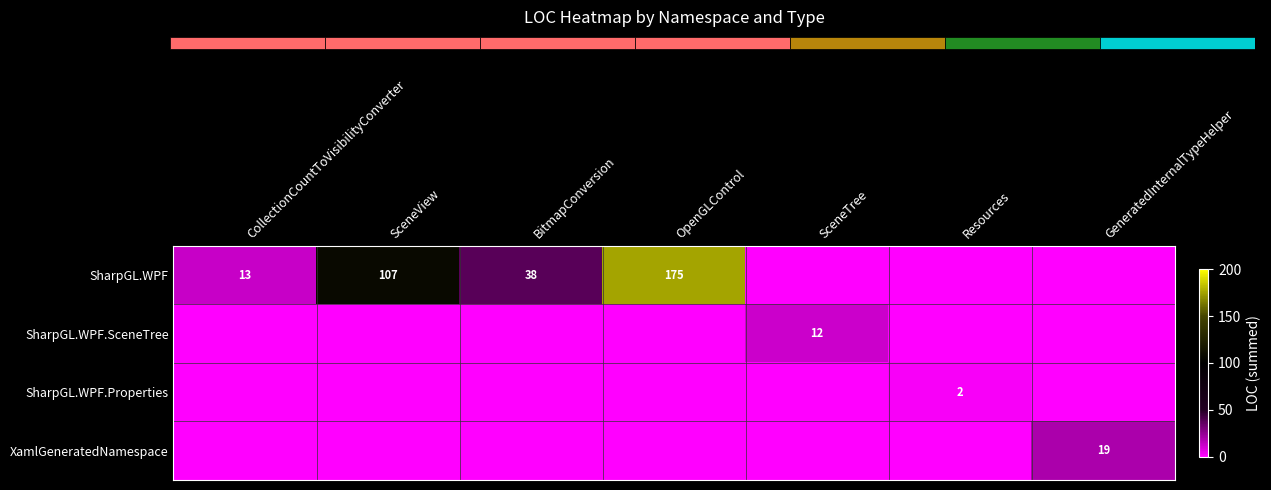

At how many categories does at least one series exceed 129?

1